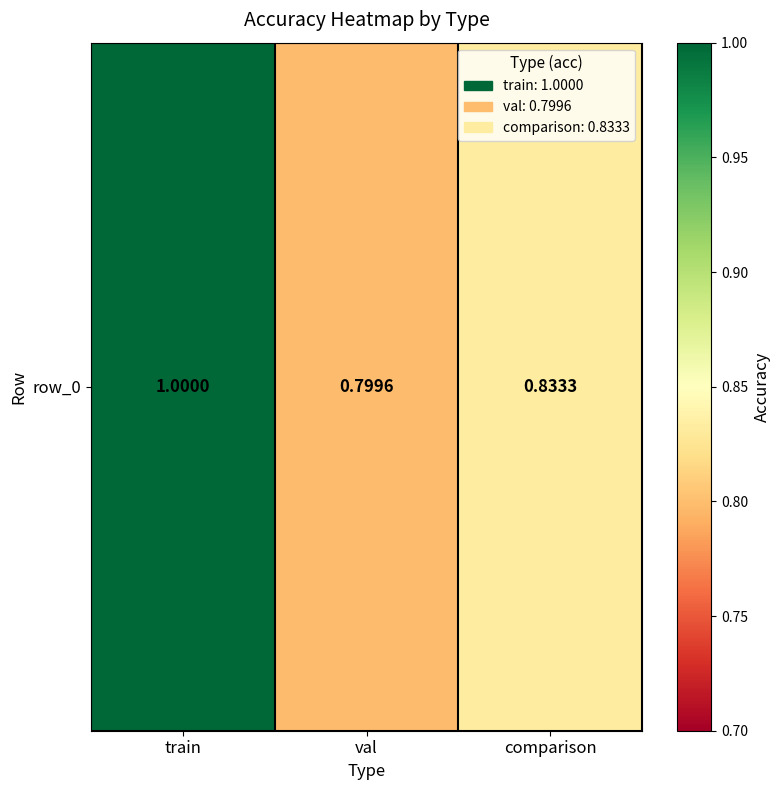

List the labels in order of value, smallest first.

val, comparison, train